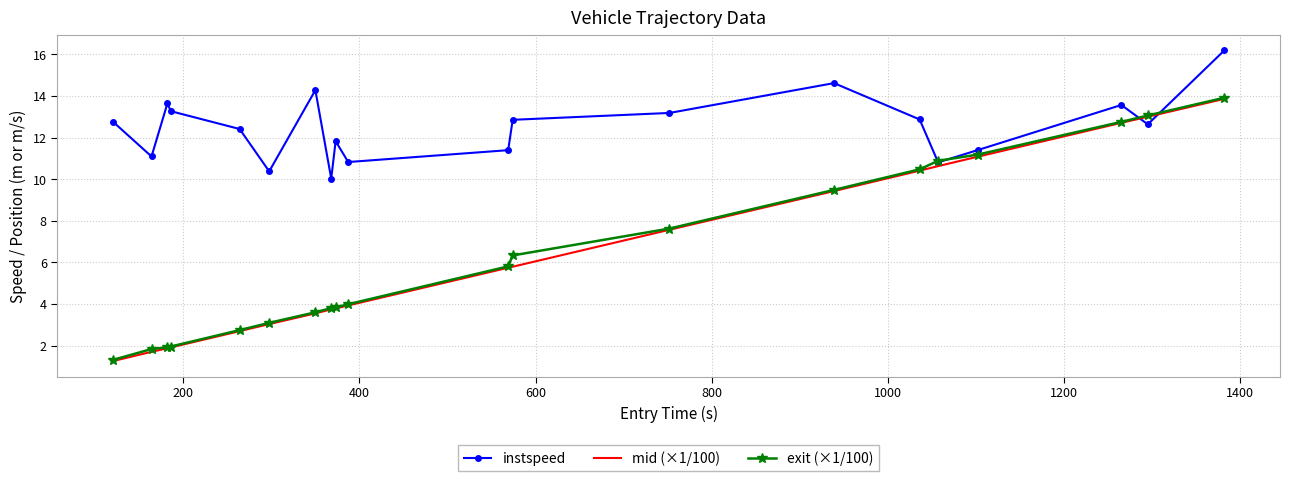

What is the smallest value displayed?

1.3